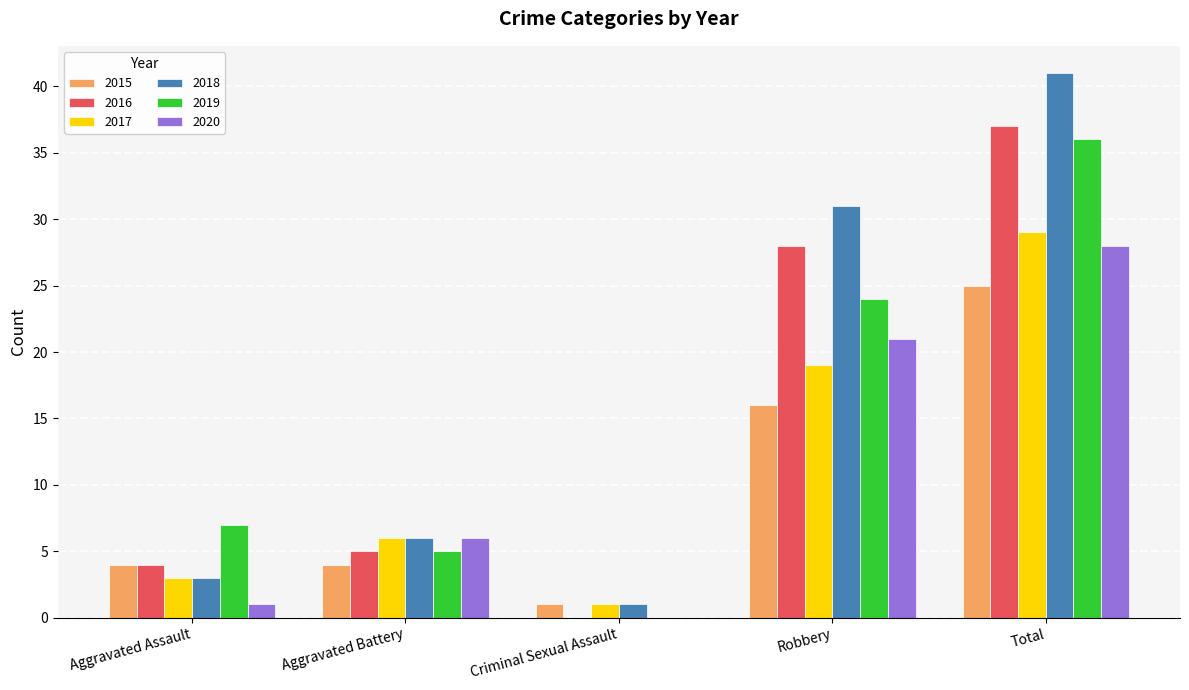

What is the average value of the 2015 series?

10